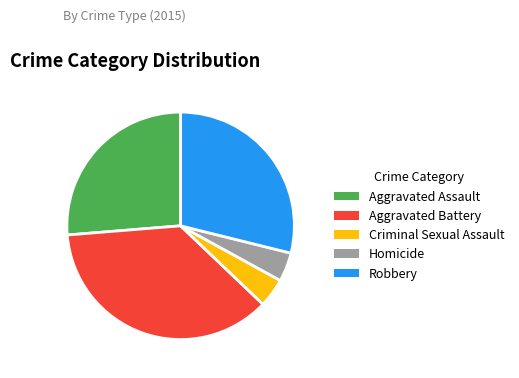

What is the ratio of the value at Aggravated Battery to the value at Robbery?

1.3